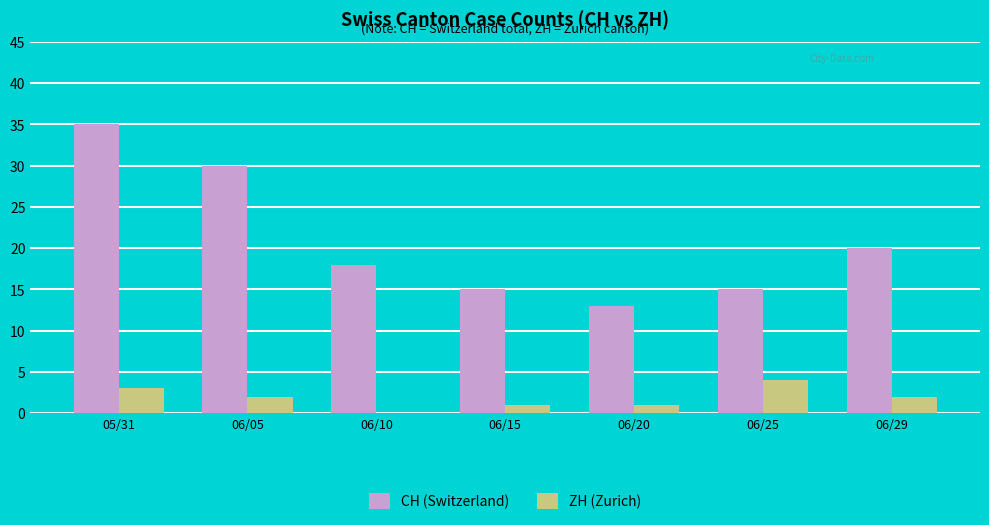

At which category is the sum across all series the highest?

05/31